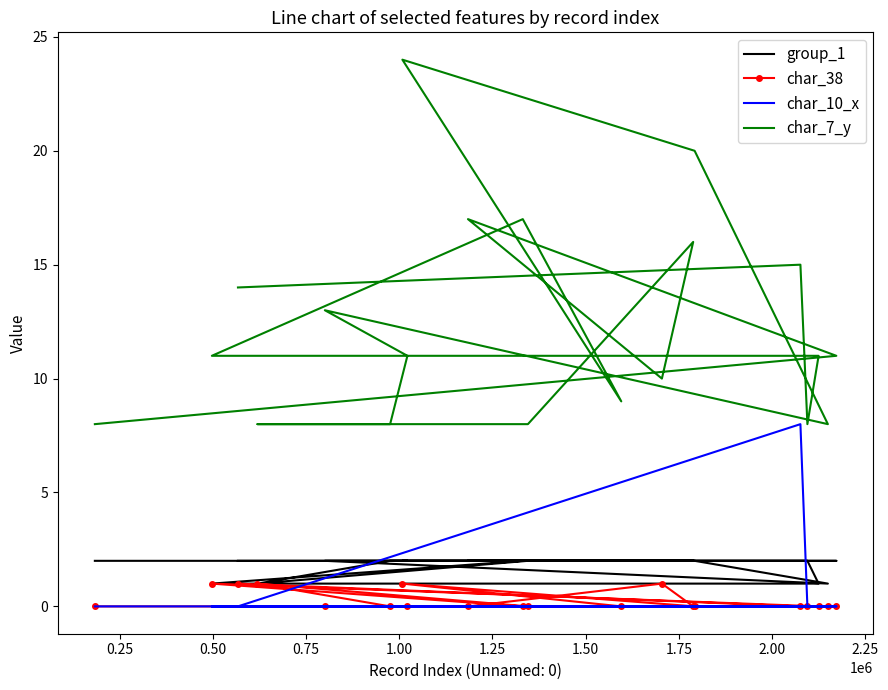

True or false: char_10_x and char_38 cross at least once.

True